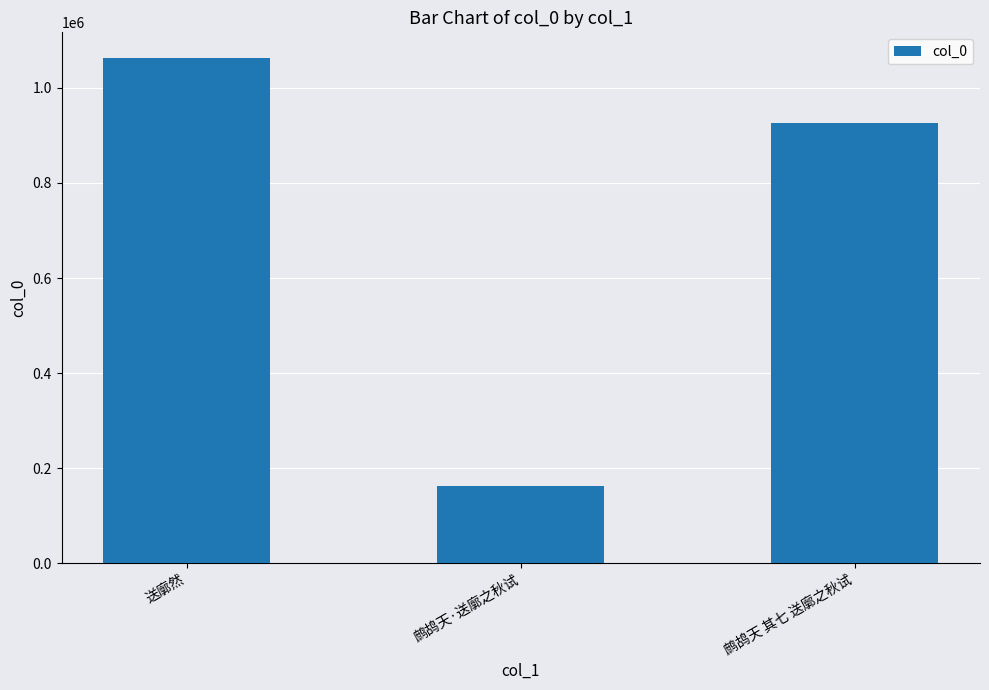

What is the change in value from 鹧鸪天·送廓之秋试 to 鹧鸪天 其七 送廓之秋试?

+763162